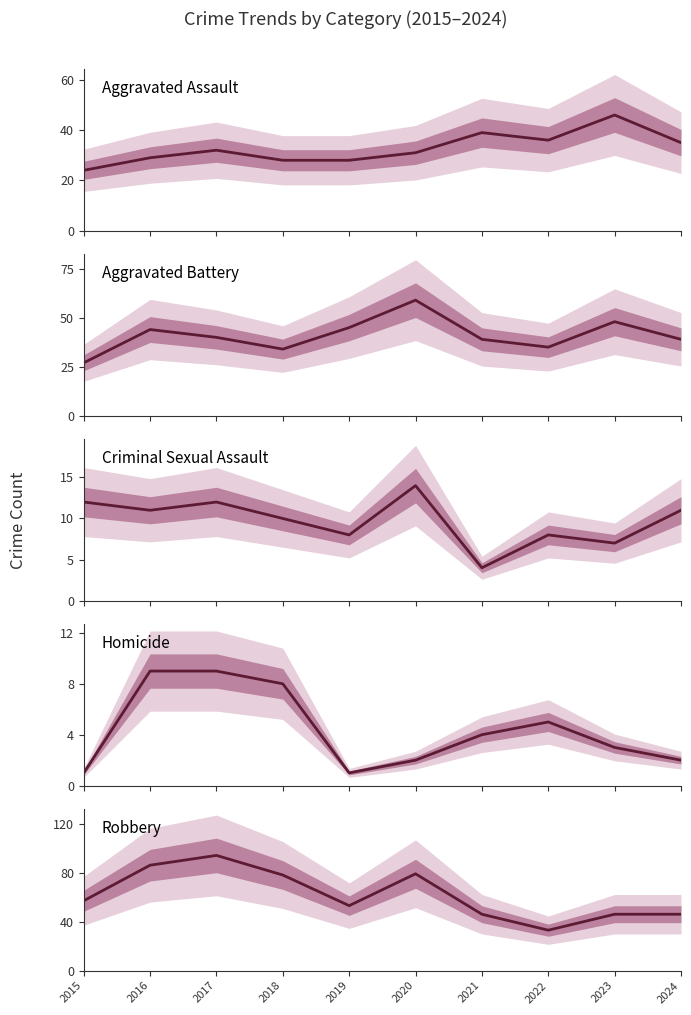

Reading left to right, list all the values displayed in this chart.

Aggravated Assault: 24	29	32	28	28	31	39	36	46	35
Aggravated Battery: 27	44	40	34	45	59	39	35	48	39
Criminal Sexual Assault: 12	11	12	10	8	14	4	8	7	11
Homicide: 1	9	9	8	1	2	4	5	3	2
Robbery: 57	86	94	78	53	79	46	33	46	46